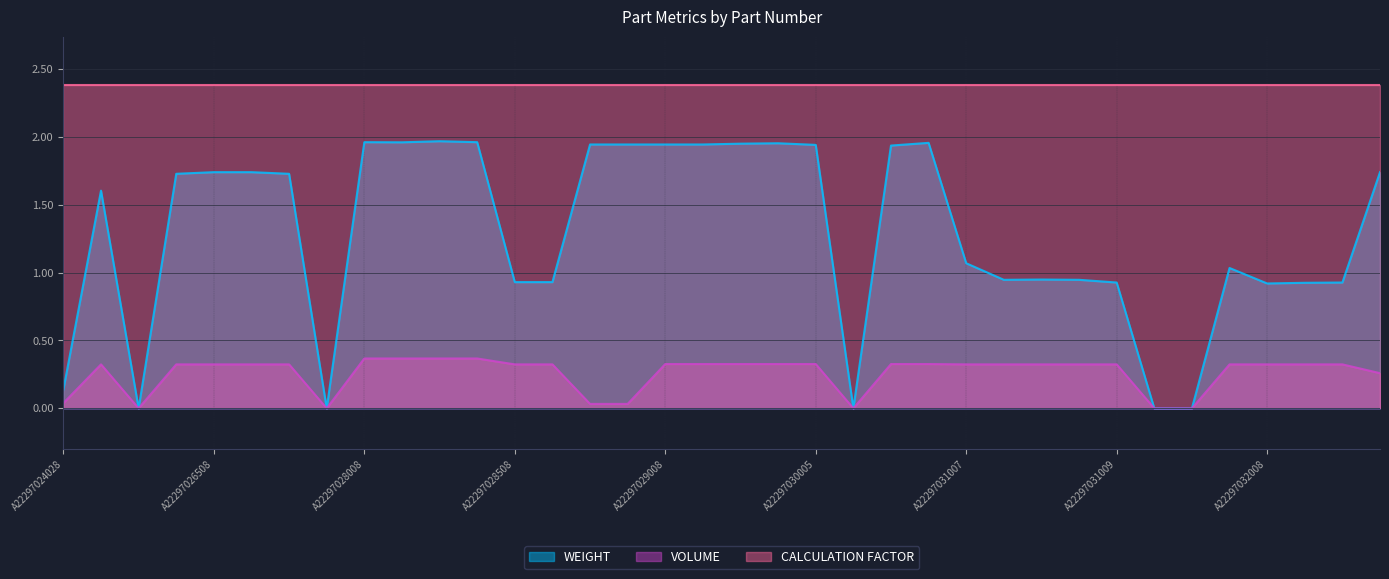

Which series has the widest spread of values?

WEIGHT